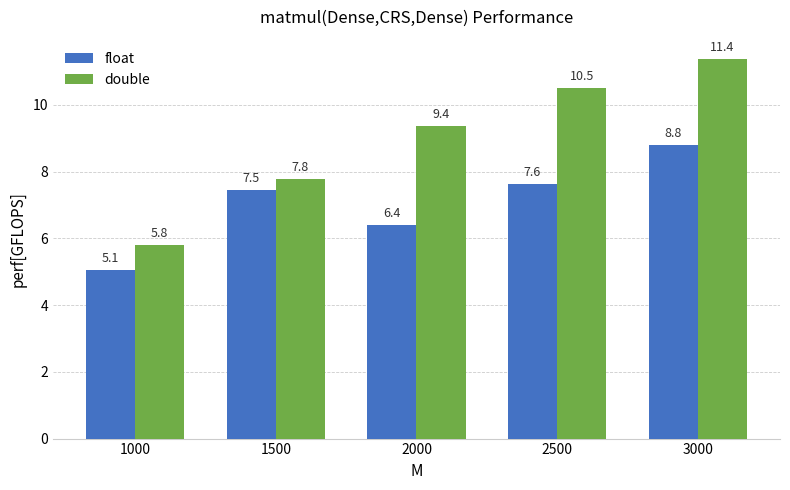

Is the value of float at 3000 greater than the value of double at 2000?

No